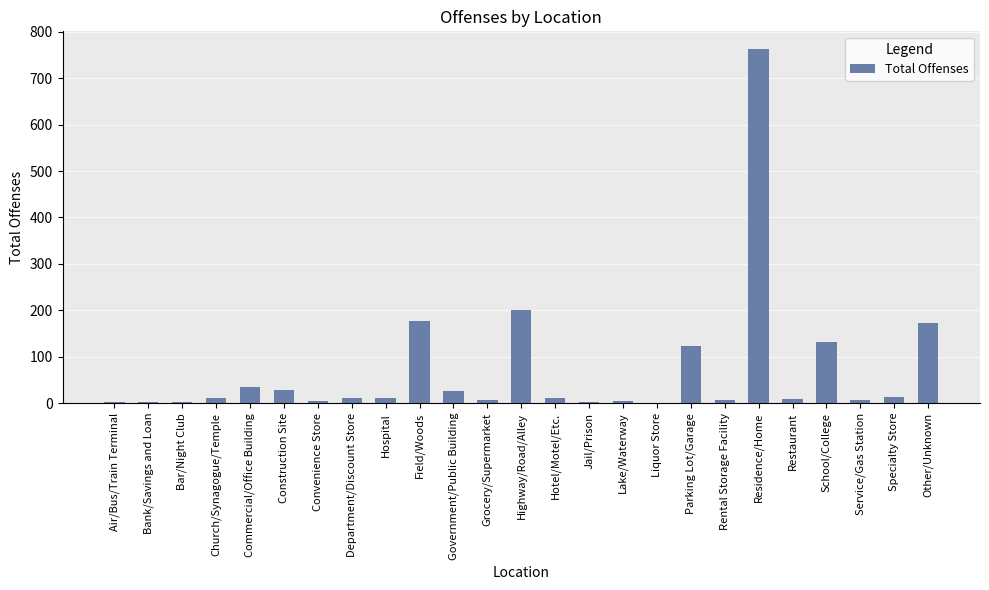

What is the maximum value shown in the chart?

763